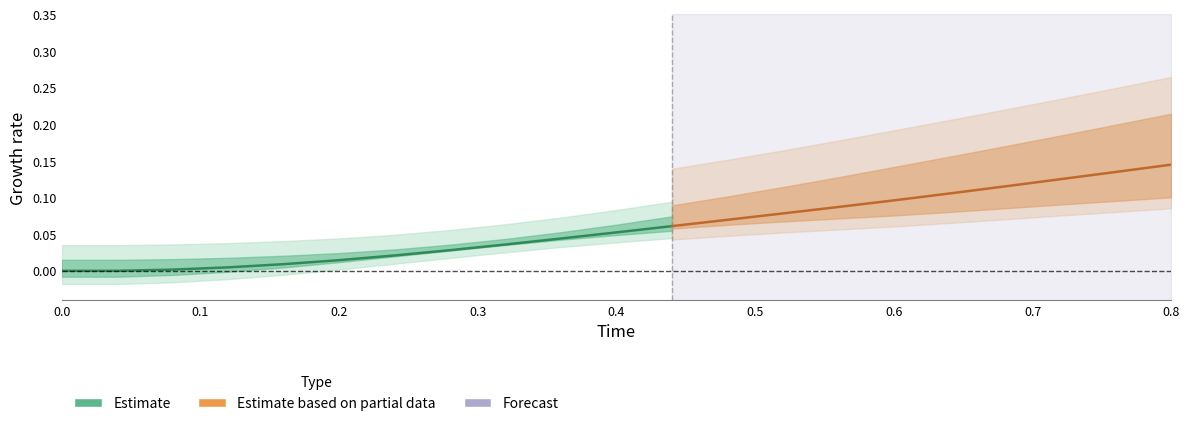

How many values in Time are above zero?

20